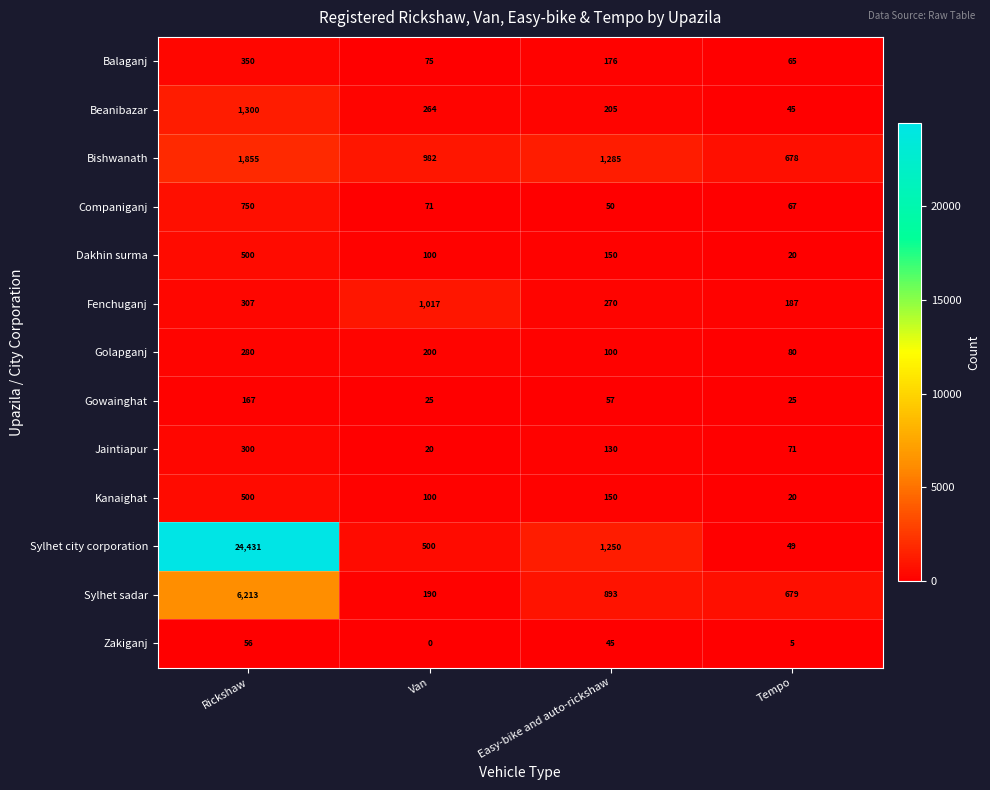

List the labels in order of Jaintiapur value, smallest first.

Van, Tempo, Easy-bike and auto-rickshaw, Rickshaw